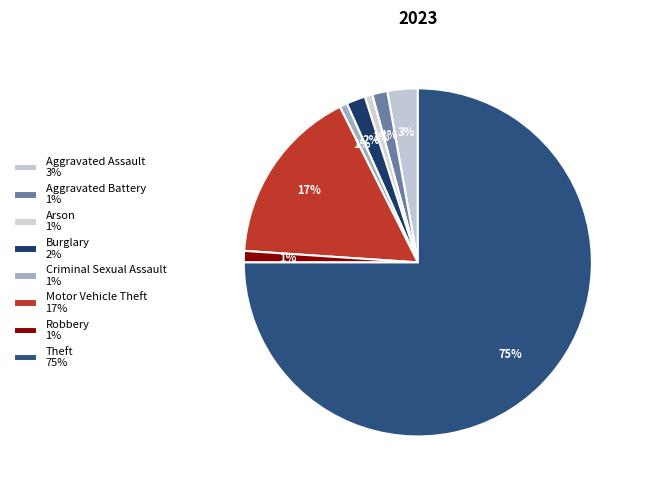

Count the number of slices in the pie.

8